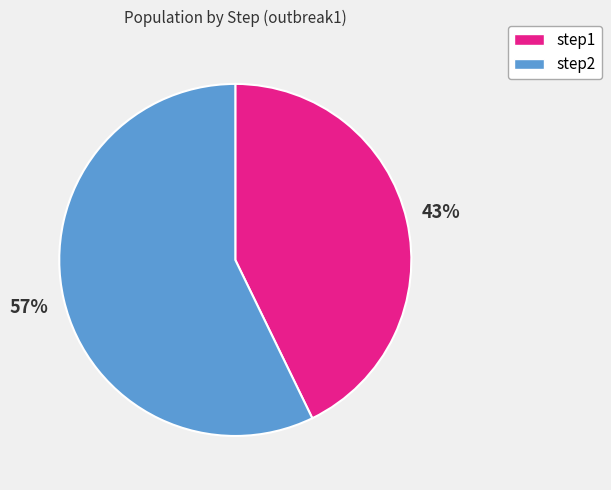

Does step2 represent more than half of the total?

Yes